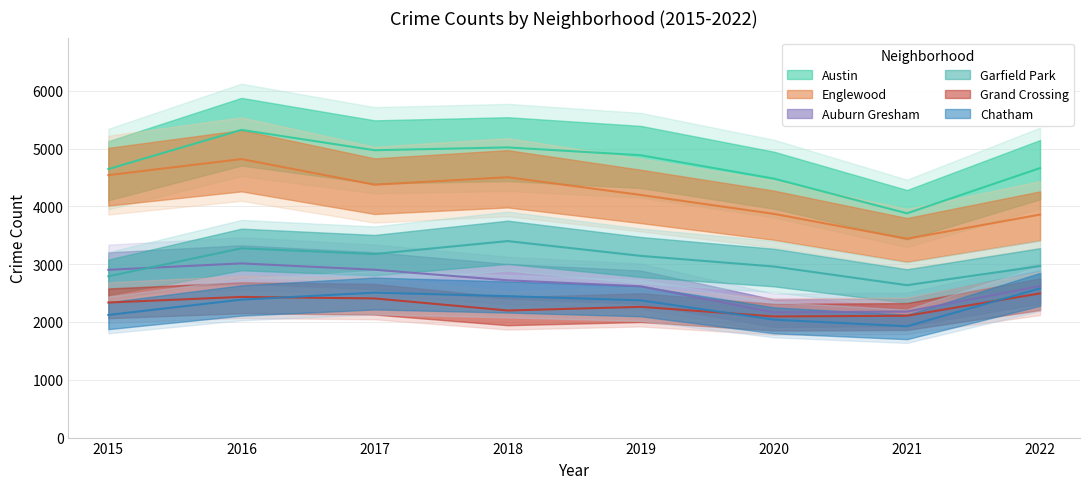

What is the difference between the Englewood values at 2016 and 2015?

278